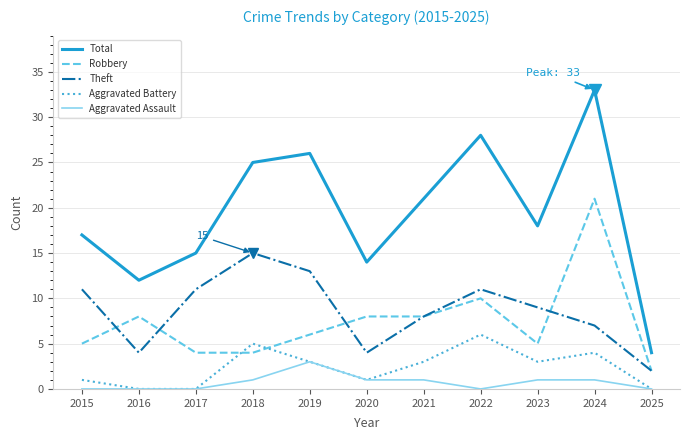

True or false: Aggravated Assault and Total intersect in this chart.

False